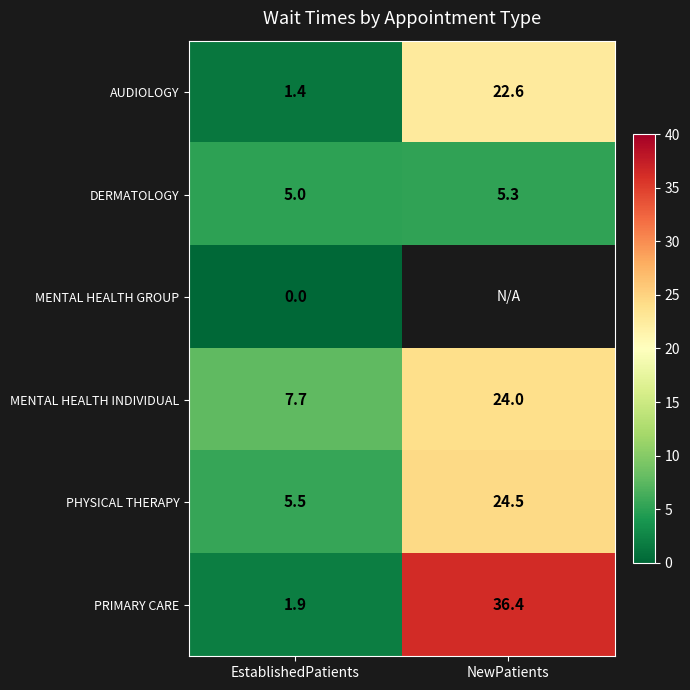

What is the difference between the highest and lowest values at EstablishedPatients?

7.7